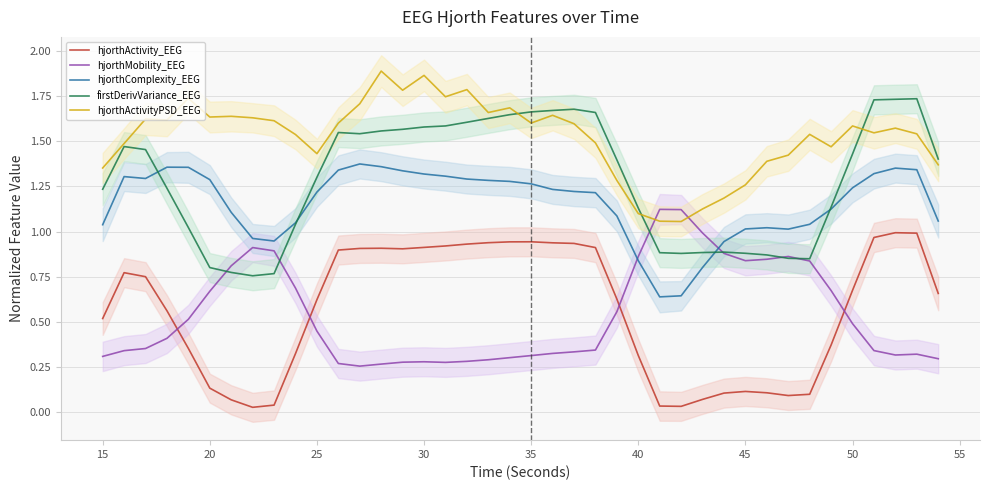

Reading left to right, what are all the values shown in this chart?

hjorthActivity_EEG: 0.5	0.8	0.8	0.6	0.4	0.1	0.1	0.0	0.0	0.3	0.6	0.9	0.9	0.9	0.9	0.9	0.9	0.9	0.9	0.9	0.9	0.9	0.9	0.9	0.6	0.3	0.0	0.0	0.1	0.1	0.1	0.1	0.1	0.1	0.4	0.7	1.0	1.0	1.0	0.7
hjorthMobility_EEG: 0.3	0.3	0.4	0.4	0.5	0.7	0.8	0.9	0.9	0.7	0.4	0.3	0.3	0.3	0.3	0.3	0.3	0.3	0.3	0.3	0.3	0.3	0.3	0.3	0.6	0.9	1.1	1.1	1.0	0.9	0.8	0.8	0.9	0.8	0.7	0.5	0.3	0.3	0.3	0.3
hjorthComplexity_EEG: 1.0	1.3	1.3	1.4	1.4	1.3	1.1	1.0	0.9	1.0	1.2	1.3	1.4	1.4	1.3	1.3	1.3	1.3	1.3	1.3	1.3	1.2	1.2	1.2	1.1	0.8	0.6	0.6	0.8	0.9	1.0	1.0	1.0	1.0	1.1	1.2	1.3	1.4	1.3	1.1
firstDerivVariance_EEG: 1.2	1.5	1.5	1.2	1.0	0.8	0.8	0.8	0.8	1.0	1.3	1.5	1.5	1.6	1.6	1.6	1.6	1.6	1.6	1.6	1.7	1.7	1.7	1.7	1.4	1.1	0.9	0.9	0.9	0.9	0.9	0.9	0.9	0.8	1.1	1.4	1.7	1.7	1.7	1.4
hjorthActivityPSD_EEG: 1.4	1.5	1.6	1.6	1.7	1.6	1.6	1.6	1.6	1.5	1.4	1.6	1.7	1.9	1.8	1.9	1.7	1.8	1.7	1.7	1.6	1.6	1.6	1.5	1.3	1.1	1.1	1.1	1.1	1.2	1.3	1.4	1.4	1.5	1.5	1.6	1.5	1.6	1.5	1.4